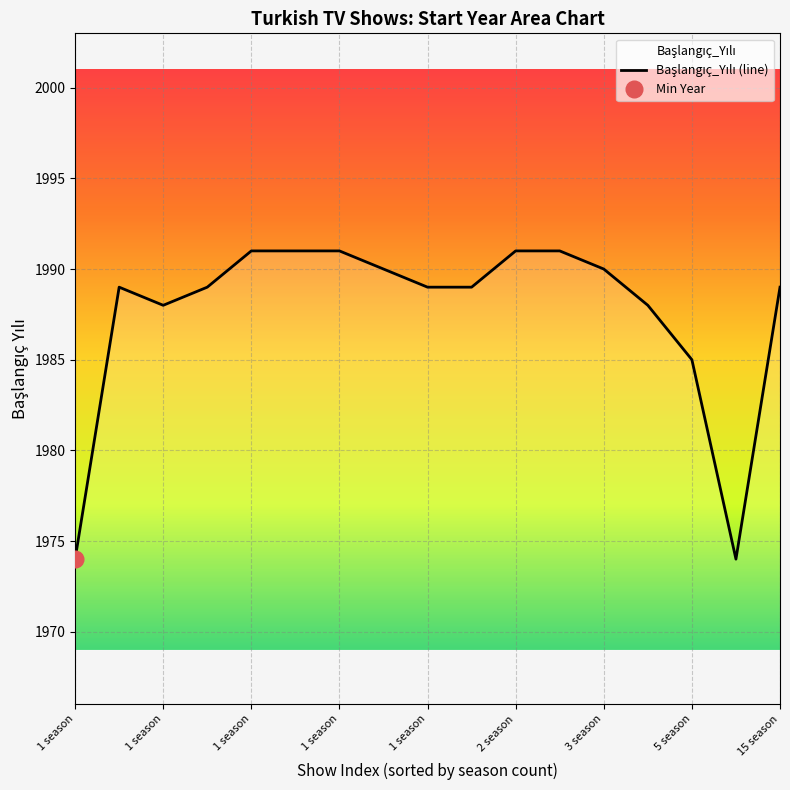

Count the number of data series in this chart.

1